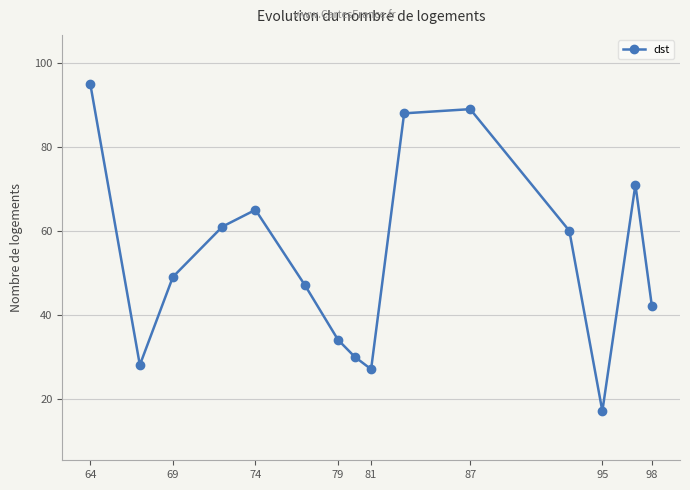

Which category has the lowest value across all series?

95